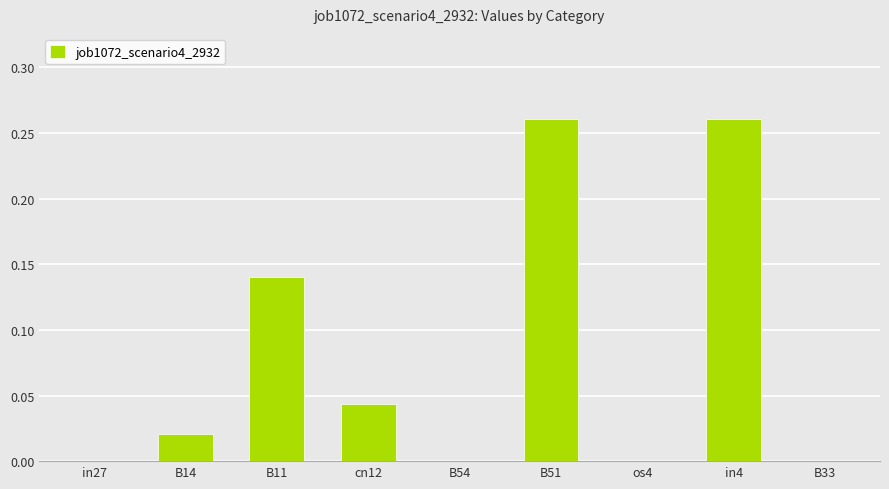

What is the sum of all values?

0.7